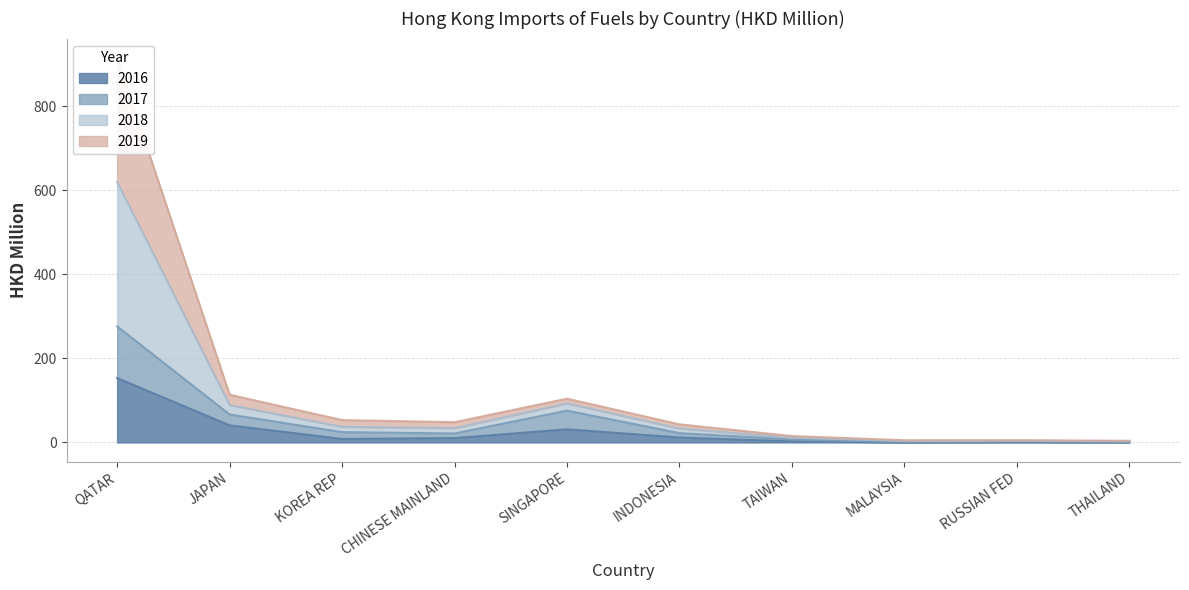

Does the chart have visible grid lines?

Yes